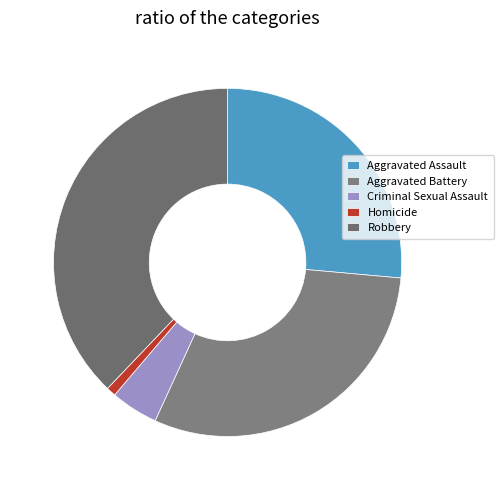

To the nearest percent, what portion does Aggravated Assault represent?

26%